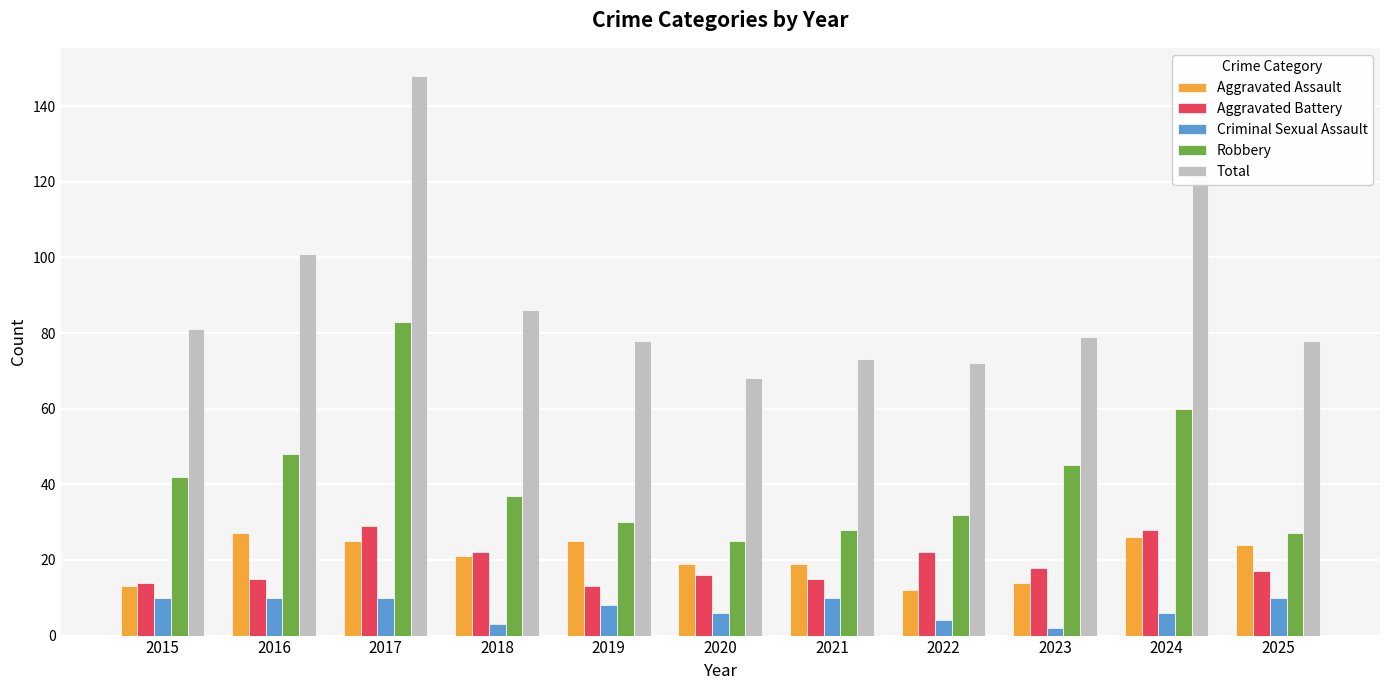

At how many categories does at least one series exceed 115?

2